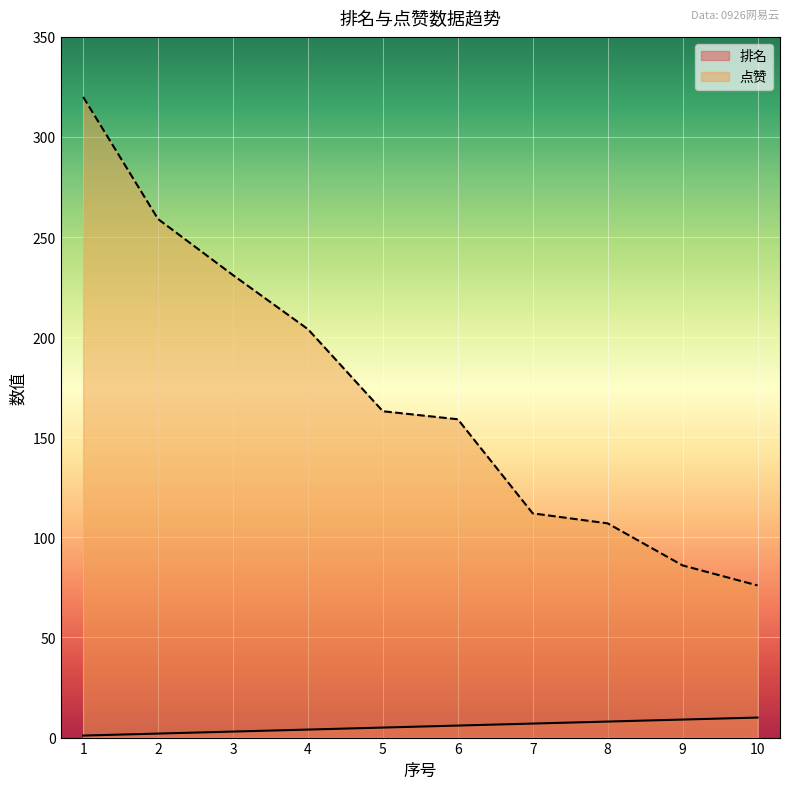

True or false: 点赞 has more than 1 interior local peaks.

False